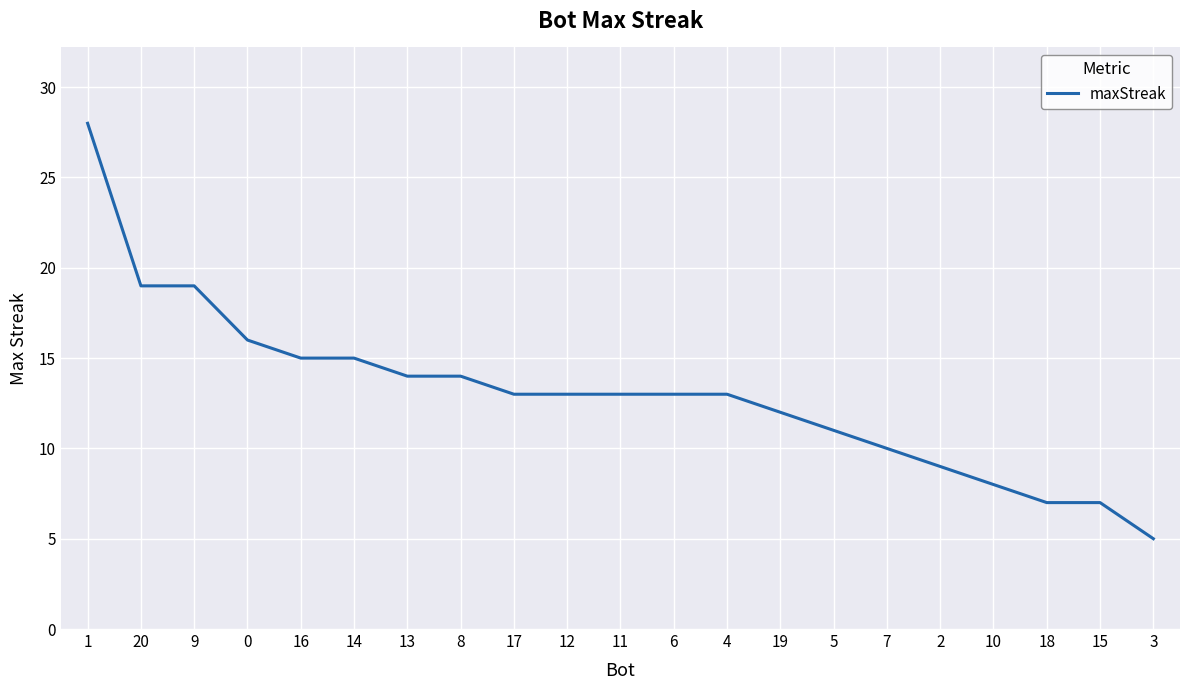

What is the sum of the values at 2 and 18?

16